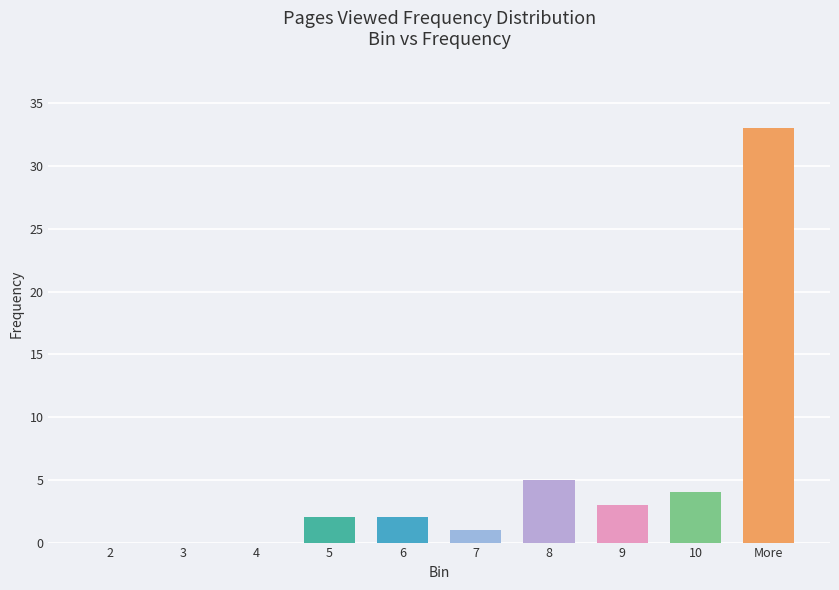

Are the bars horizontal?

No